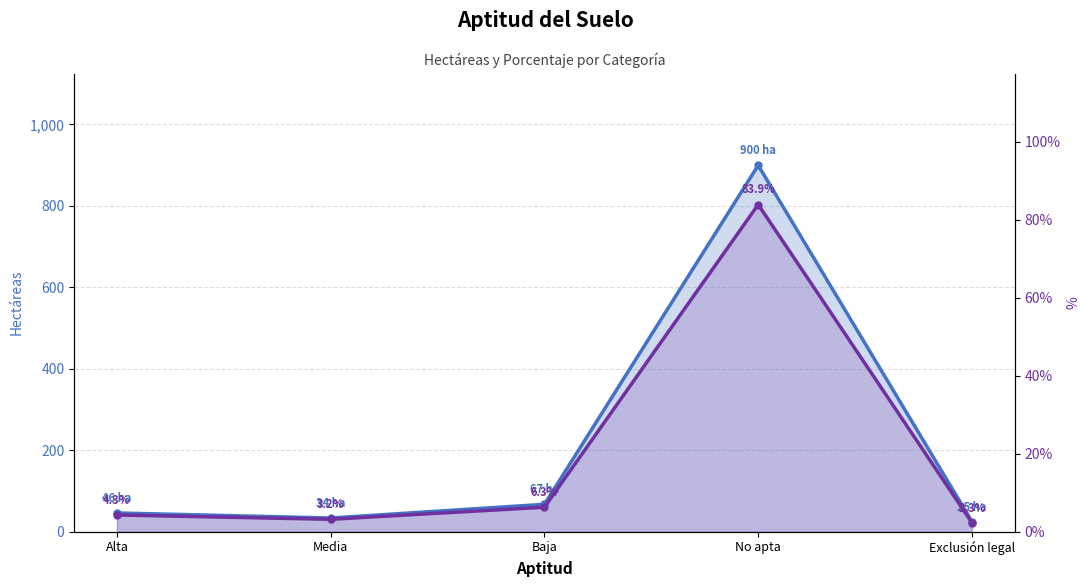

At which category is the sum across all series the highest?

No apta